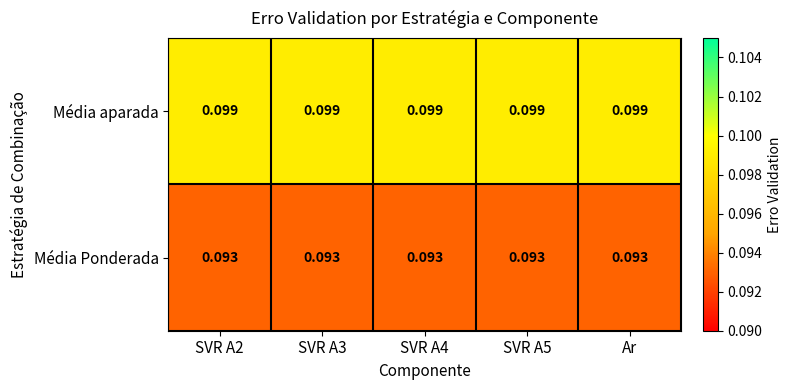

At SVR A3, list the series in order from smallest to largest.

Média Ponderada, Média aparada